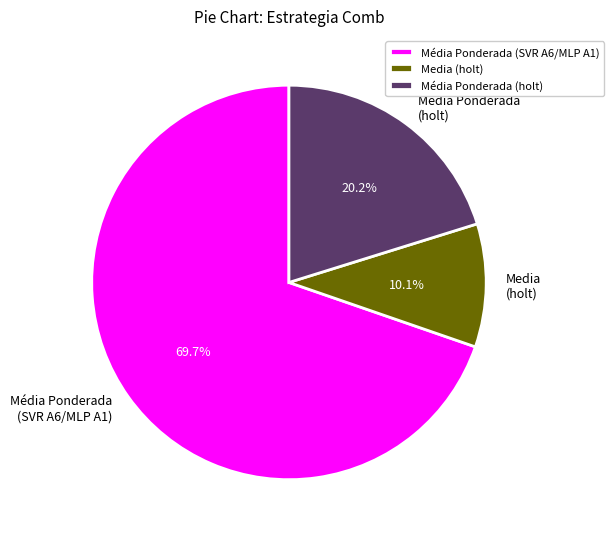

What is the smallest slice in the pie chart?

Media (holt)